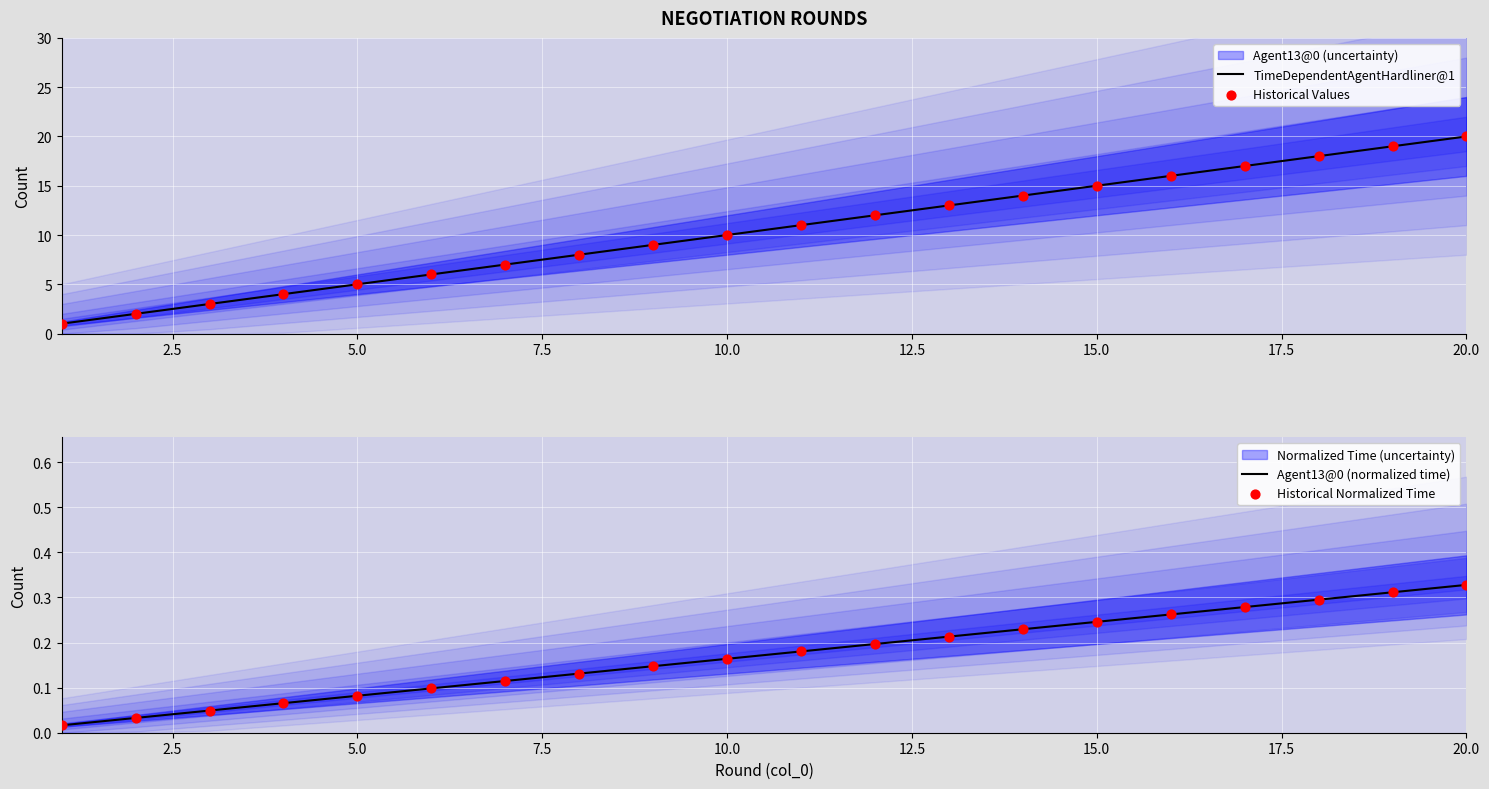

At which label does TimeDependentAgentHardliner@1 reach its peak?

20.0